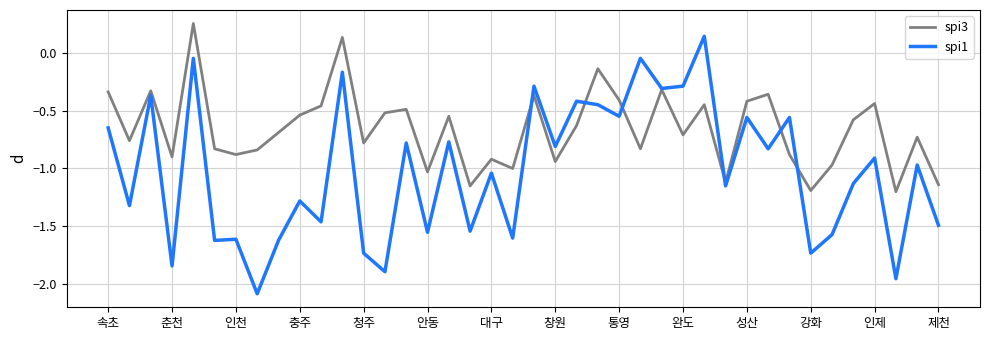

Which series has the largest total across all categories?

spi3